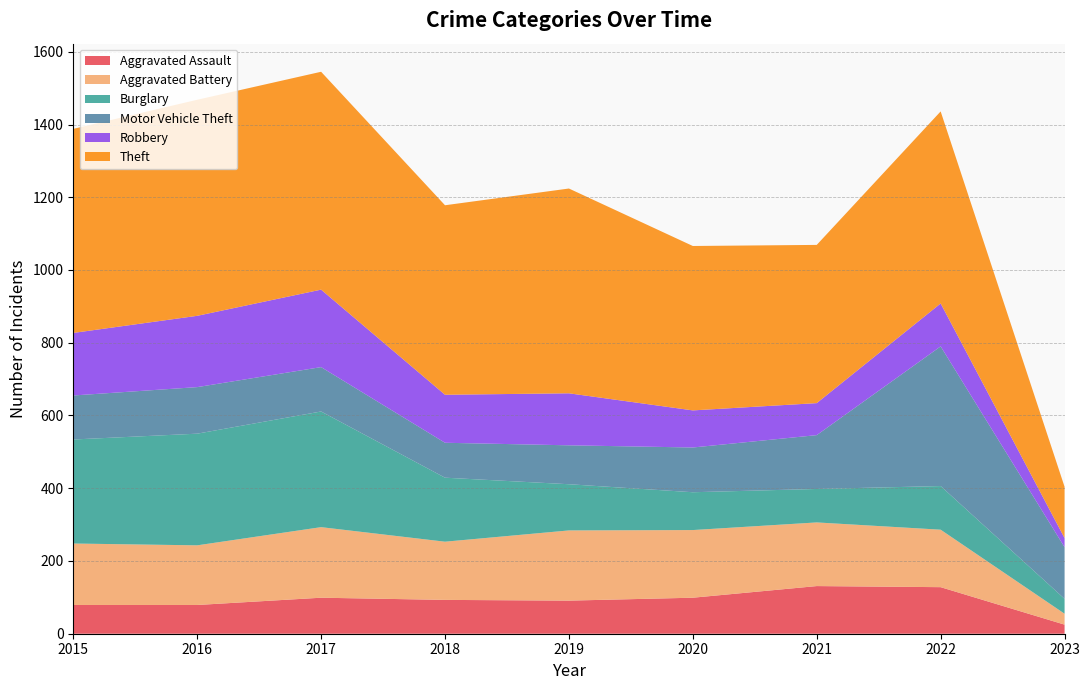

Reading left to right, what are all the values shown in this chart?

Aggravated Assault: 79	79	99	93	91	99	131	128	25
Aggravated Battery: 169	164	194	160	193	186	175	158	30
Burglary: 286	307	318	176	127	104	92	120	41
Motor Vehicle Theft: 121	128	122	96	107	123	148	384	142
Robbery: 172	196	213	132	143	102	88	118	25
Theft: 561	594	599	521	563	452	435	528	141